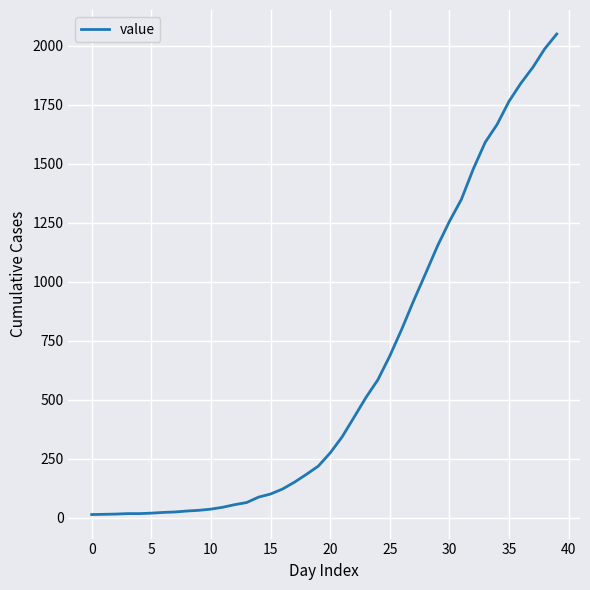

What is the greatest value displayed?

2049